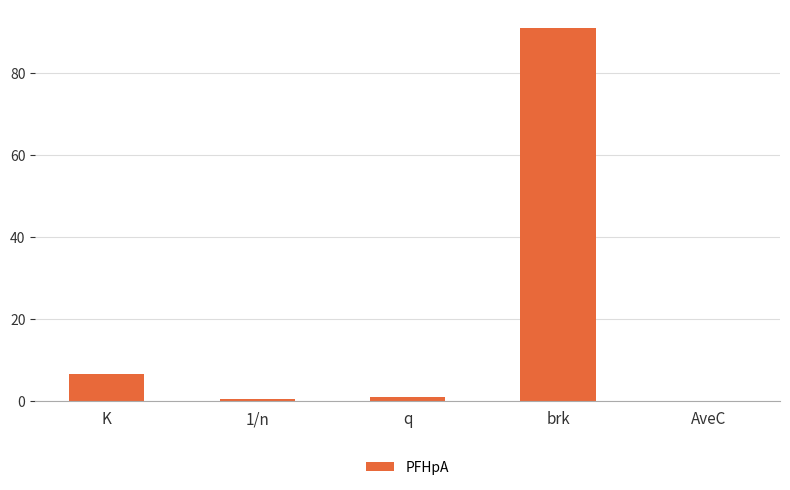

What is the change in value from 1/n to brk?

+90.4